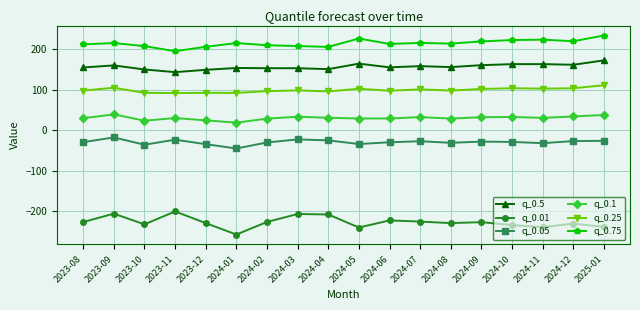

The q_0.75 series shows 208.1 at 2024-03. True or false?

True